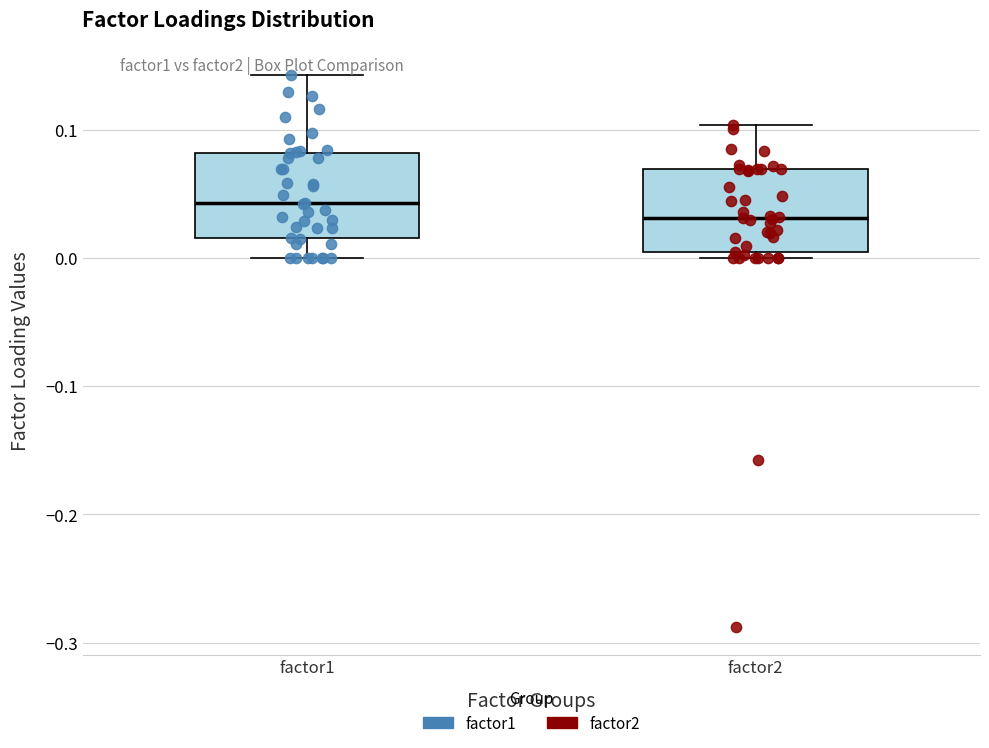

Where does the upper whisker of the box for factor2 end on the y-axis? The values are not printed on the chart, so give them approximately, as read against the axis.

0.10